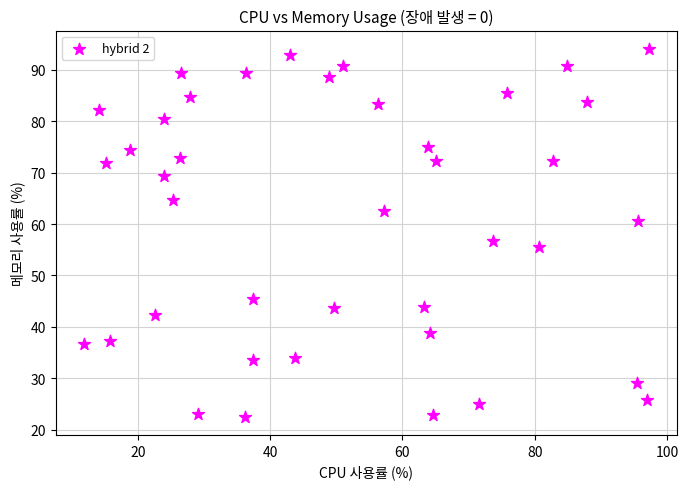

What Y value in the scatter plot is closest to 58?

56.7